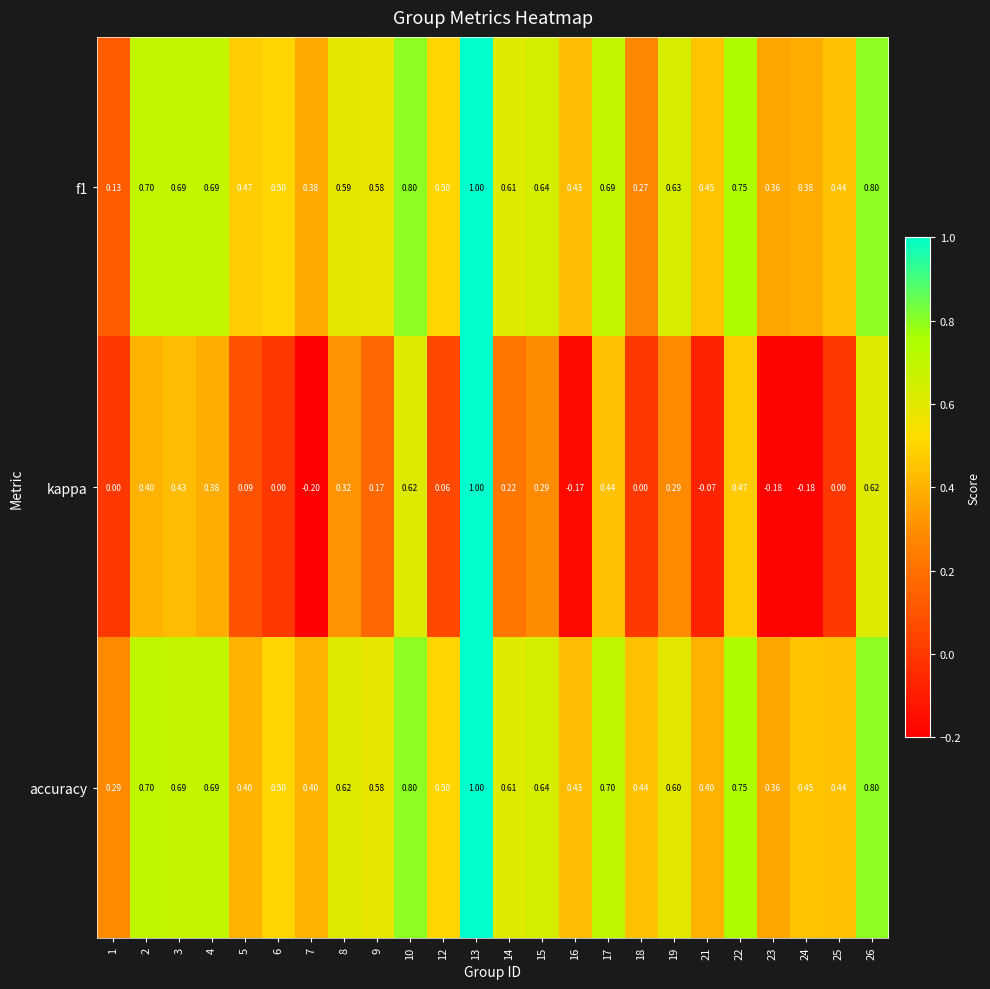

How many distinct data groups are displayed?

3